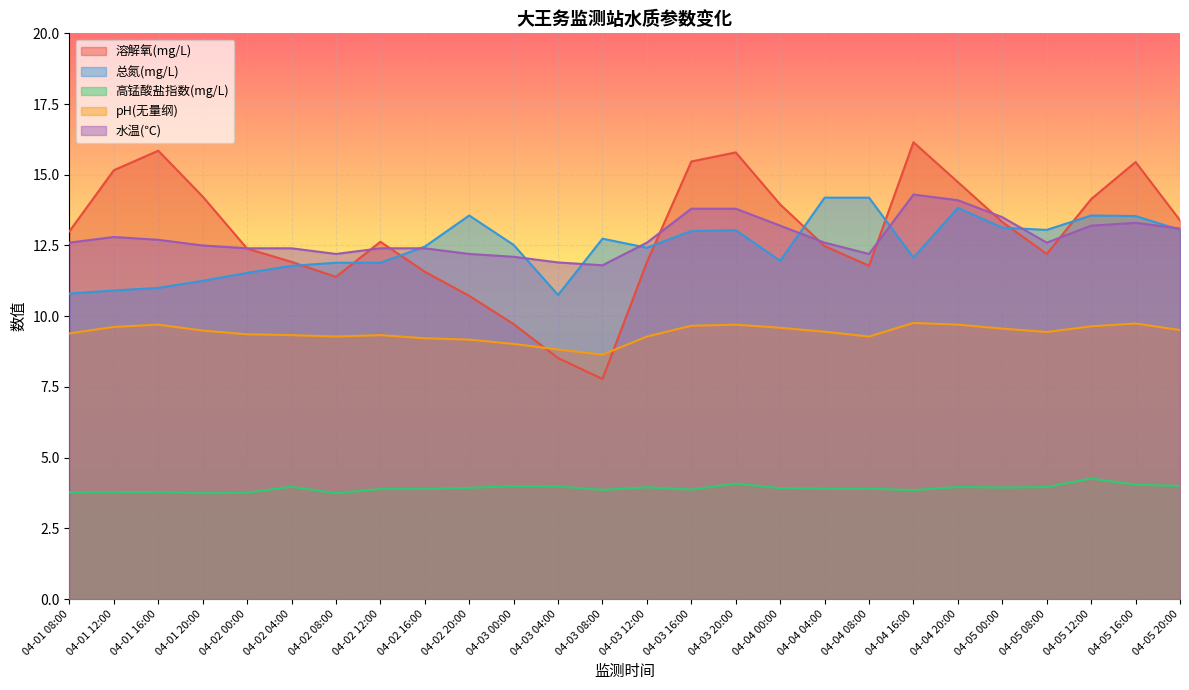

What position from the right is 04-04 20:00?

6